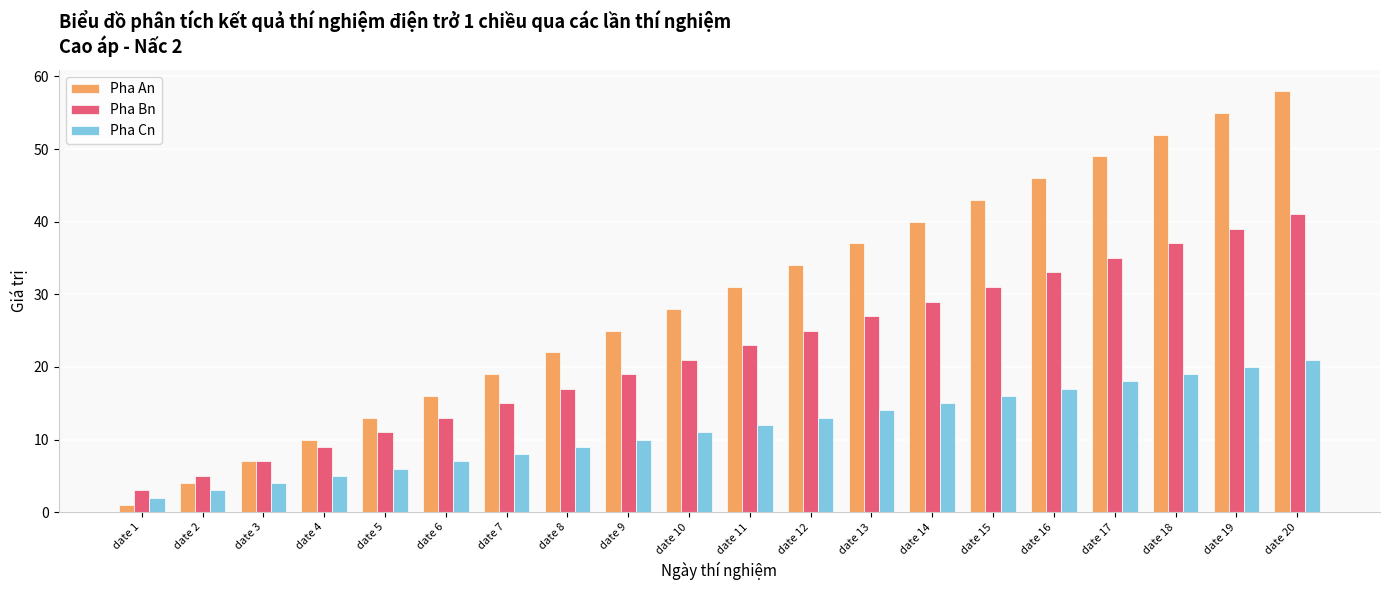

Between date 3 and date 15, which series saw the biggest shift?

Pha An